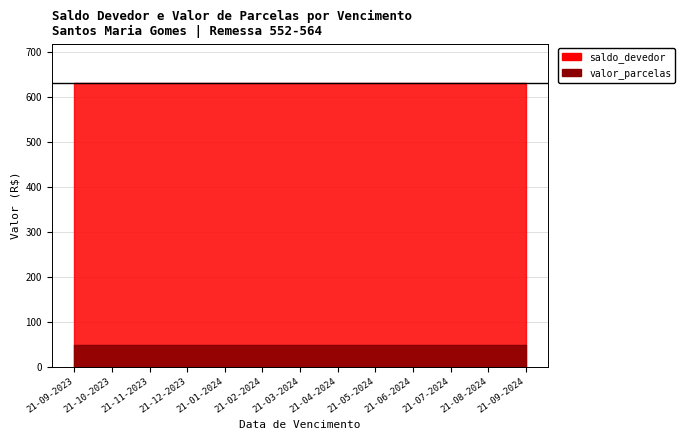

Reading left to right, extract all data points from this chart.

saldo_devedor: 21-09-2023=631.0	21-10-2023=631.0	21-11-2023=631.0	21-12-2023=631.0	21-01-2024=631.0	21-02-2024=631.0	21-03-2024=631.0	21-04-2024=631.0	21-05-2024=631.0	21-06-2024=631.0	21-07-2024=631.0	21-08-2024=631.0	21-09-2024=631.0
valor_parcelas: 21-09-2023=48.5	21-10-2023=48.5	21-11-2023=48.5	21-12-2023=48.5	21-01-2024=48.5	21-02-2024=48.5	21-03-2024=48.5	21-04-2024=48.5	21-05-2024=48.5	21-06-2024=48.5	21-07-2024=48.5	21-08-2024=48.5	21-09-2024=48.5